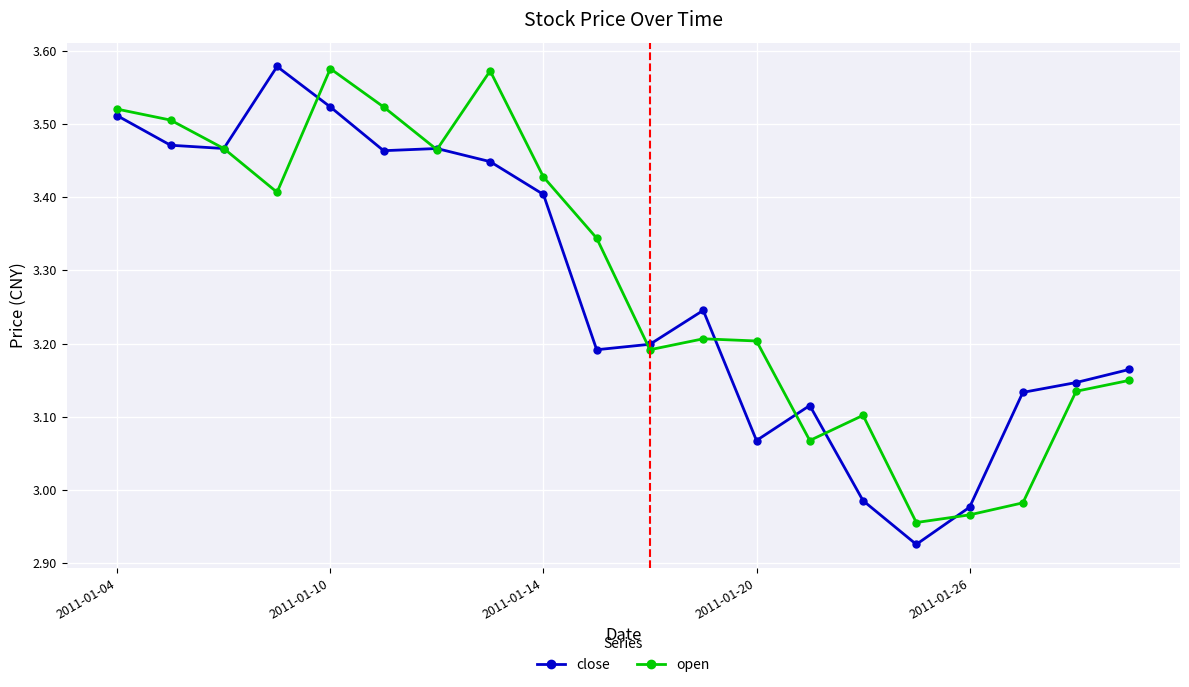

Which series ends up on top after the final intersection of open and close?

close